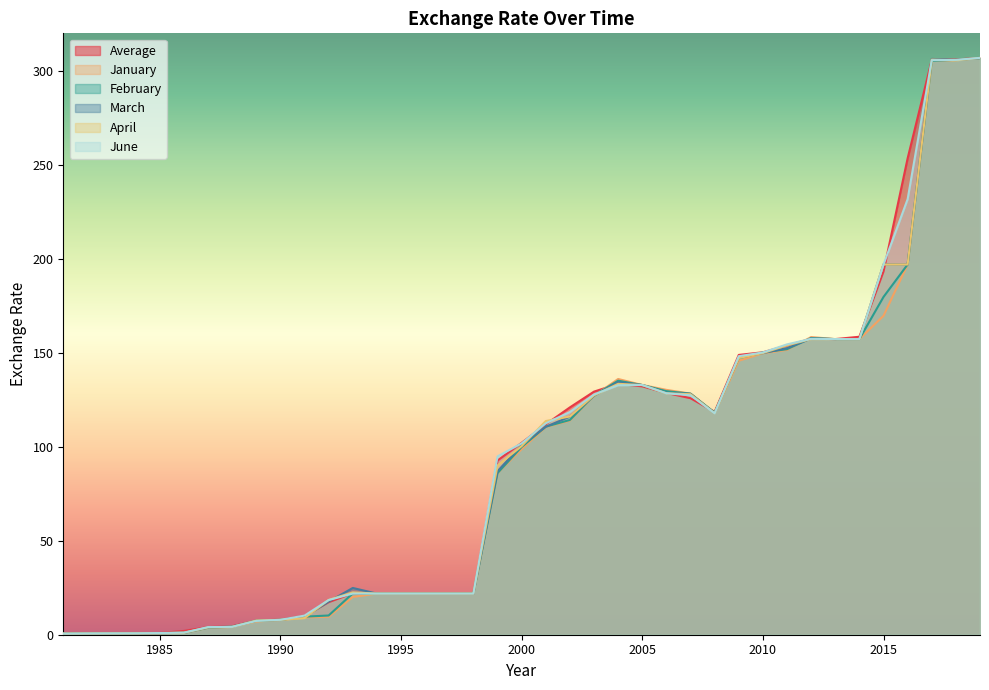

Reading right to left, list all the values displayed in this chart.

Average: 306.9	306.1	305.8	253.5	193.3	158.6	157.3	157.5	153.9	150.3	148.9	118.6	125.8	128.7	132.1	133.5	129.4	121.0	111.9	102.1	92.7	21.9	21.9	21.9	21.9	21.9	22.1	17.3	9.9	8.0	7.4	4.5	4.0	2.0	0.9	0.8	0.7	0.7	0.6
January: 306.8	305.8	305.2	197.0	169.7	157.3	157.3	158.4	151.5	149.8	145.8	118.0	128.3	130.3	132.9	136.1	127.1	114.0	110.5	98.8	86.0	21.9	21.9	21.9	21.9	21.9	20.1	9.6	9.2	7.9	7.0	4.2	3.6	1.0	0.8	0.7	0.7	0.6	0.5
February: 306.8	305.9	305.3	197.0	179.7	157.3	157.3	157.9	151.9	150.2	147.1	118.2	128.3	129.6	132.8	135.2	127.3	114.3	110.7	99.9	86.0	21.9	21.9	21.9	21.9	21.9	22.0	10.2	9.6	7.9	7.4	4.3	3.7	1.0	0.8	0.7	0.7	0.7	0.5
March: 306.9	305.7	306.4	197.0	197.1	157.3	157.3	157.6	152.5	149.8	147.7	117.9	128.2	128.7	132.8	134.4	127.2	116.0	110.7	100.9	87.0	21.9	21.9	21.9	21.9	21.9	24.9	17.6	9.5	7.9	7.6	4.3	3.9	1.0	0.9	0.7	0.7	0.7	0.6
April: 307.0	305.6	306.1	197.0	197.0	157.3	157.3	157.3	154.0	149.9	147.2	117.9	128.0	128.5	132.8	133.5	127.4	116.1	113.7	100.4	90.0	21.9	21.9	21.9	21.9	21.9	22.5	18.5	8.9	7.9	7.6	4.2	3.9	1.0	0.9	0.7	0.7	0.7	0.6
June: 306.9	305.9	305.7	231.8	196.9	157.3	157.3	157.4	154.5	150.2	148.2	117.8	127.4	128.5	132.9	132.8	127.8	118.5	112.5	101.8	94.9	21.9	21.9	21.9	21.9	21.9	21.9	18.5	10.2	7.9	7.3	4.2	4.1	1.1	0.9	0.8	0.7	0.7	0.6